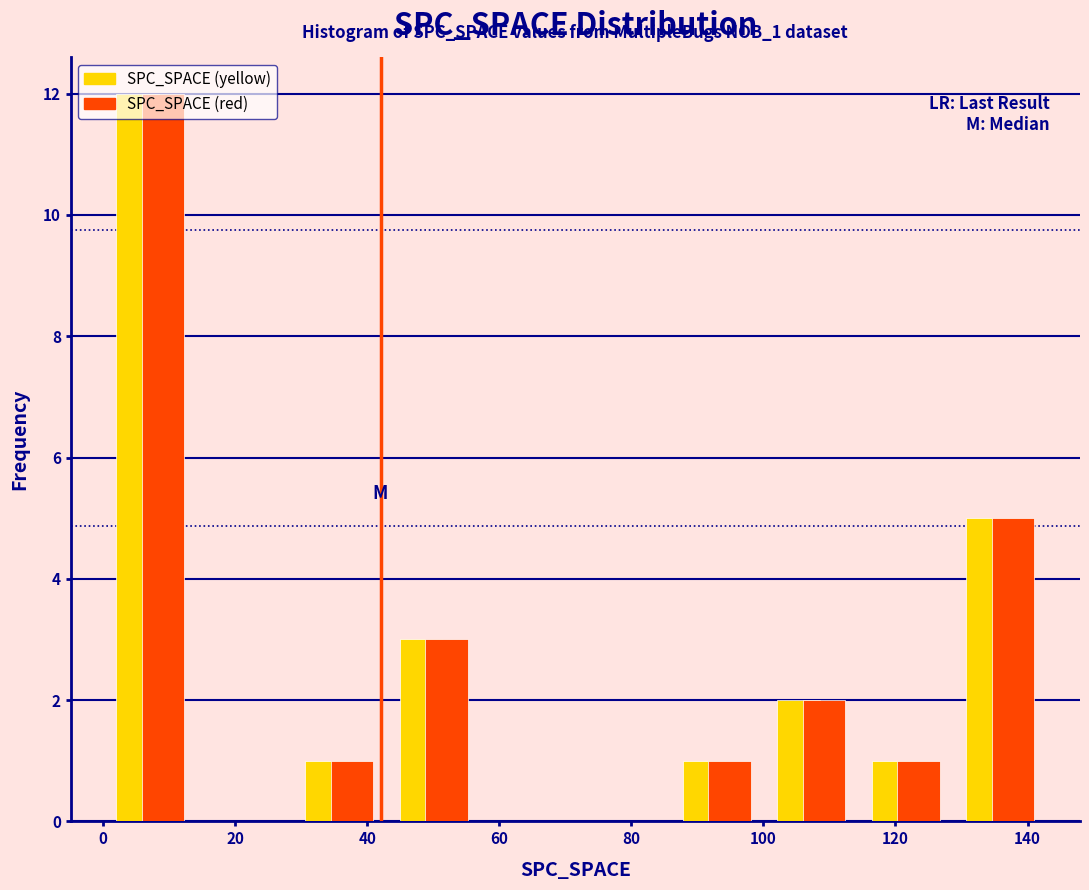

In the SPC_SPACE (red) series, which range on the x-axis has the tallest bar?

0 to 14